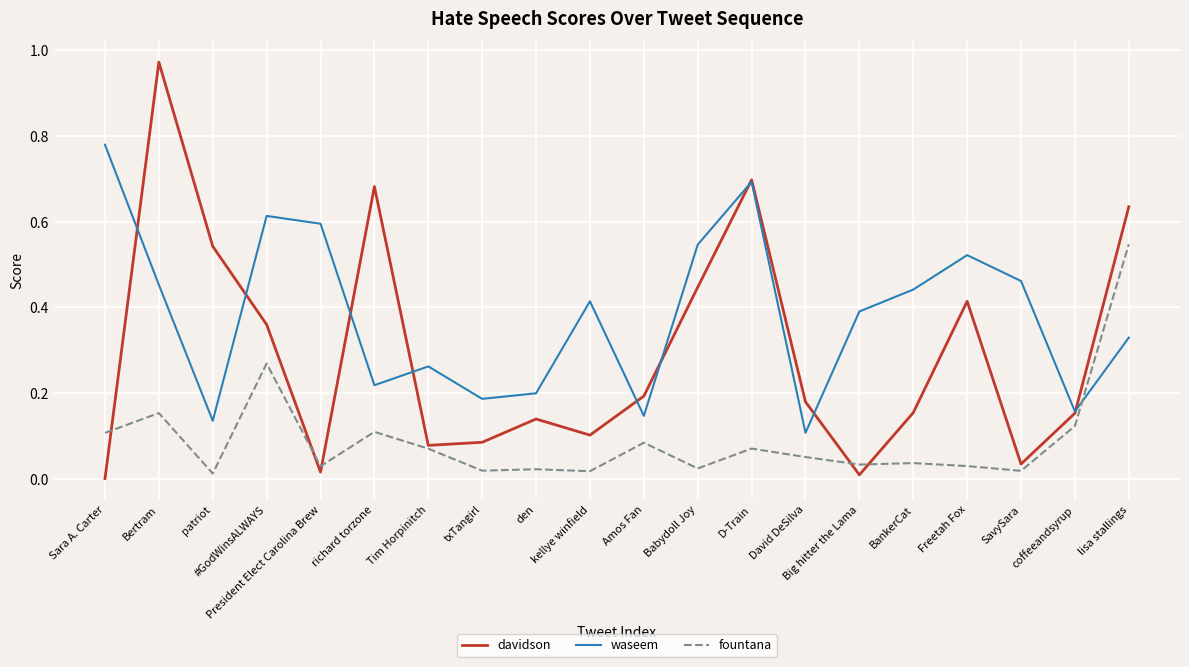

Which series has the widest spread of values?

davidson